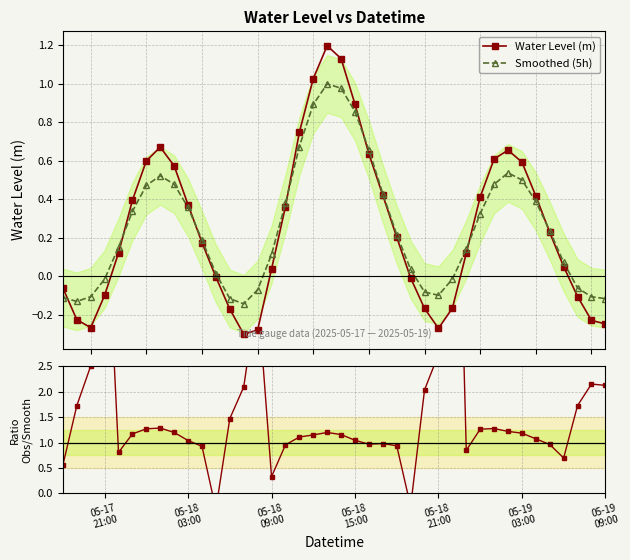

True or false: Water Level (m) has more than 1 points higher than both neighbors.

True